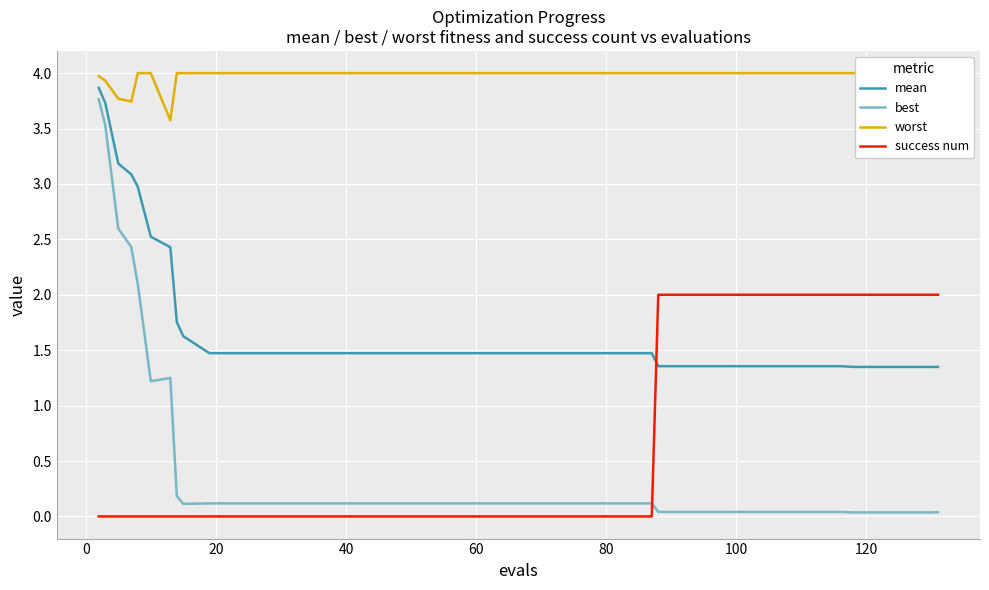

True or false: best and mean cross at least once.

False